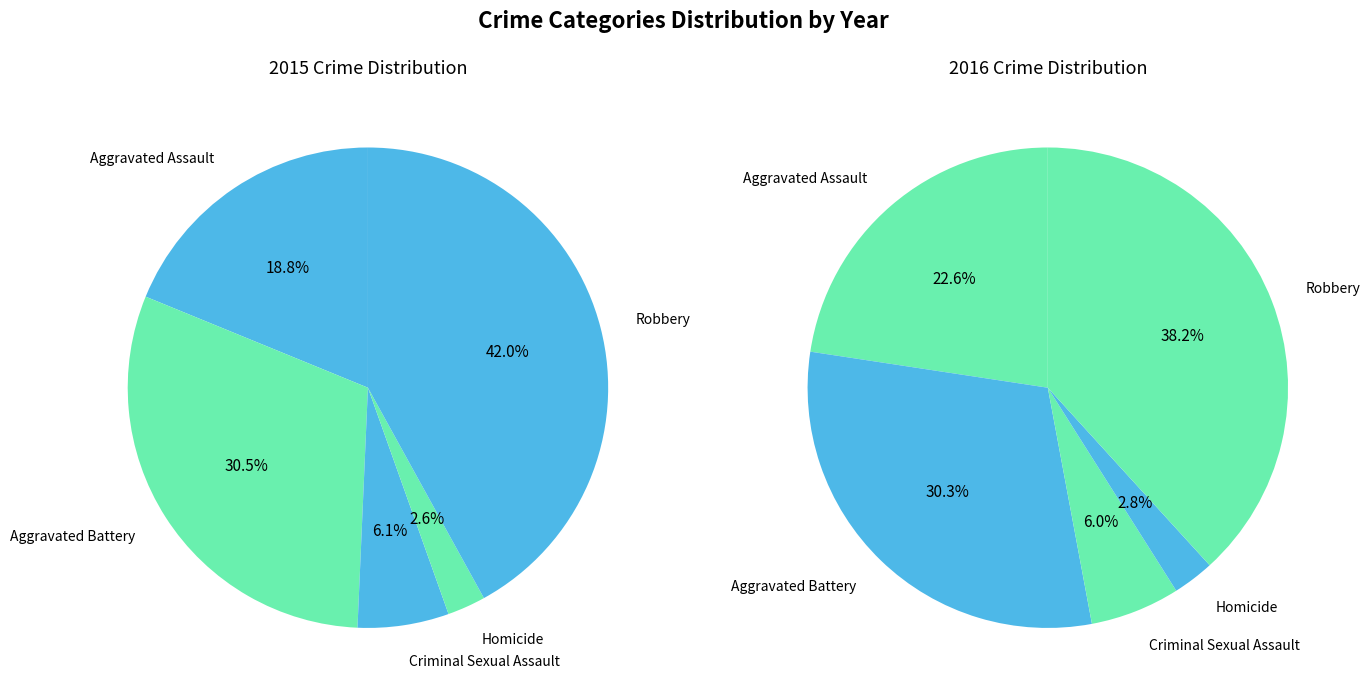

To the nearest percent, what is the average slice percentage?

20%